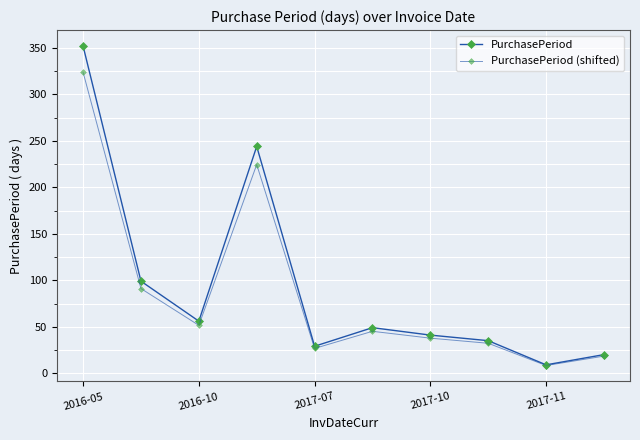

Count the number of categories in the chart.

10